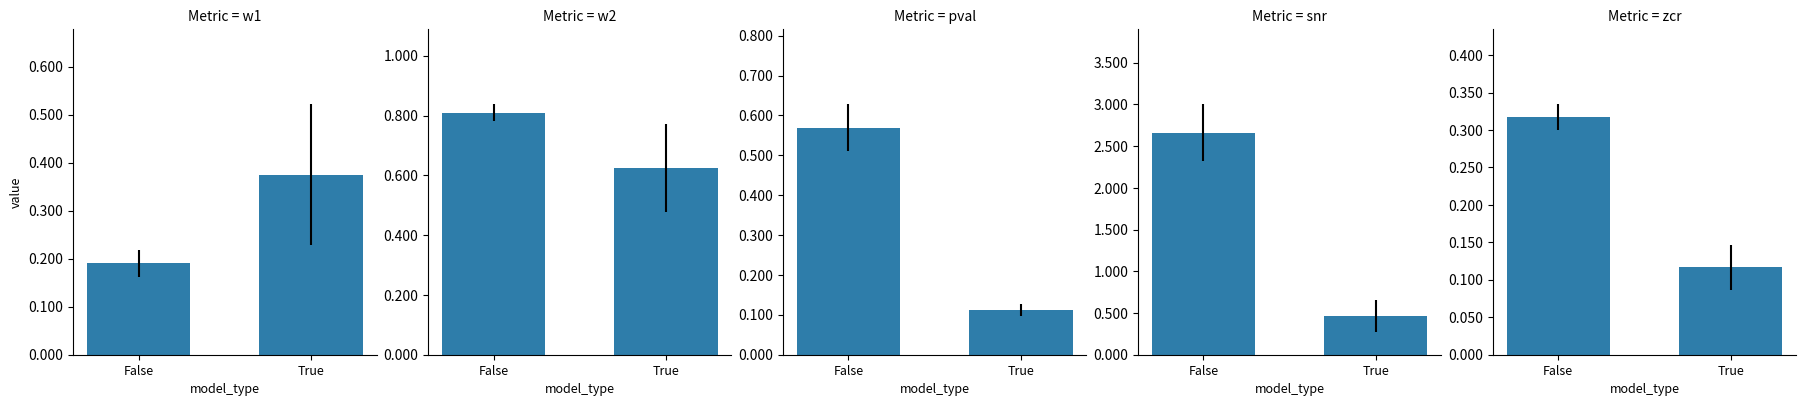

Rank the series by their maximum value, from lowest to highest.

zcr, w1, pval, w2, snr